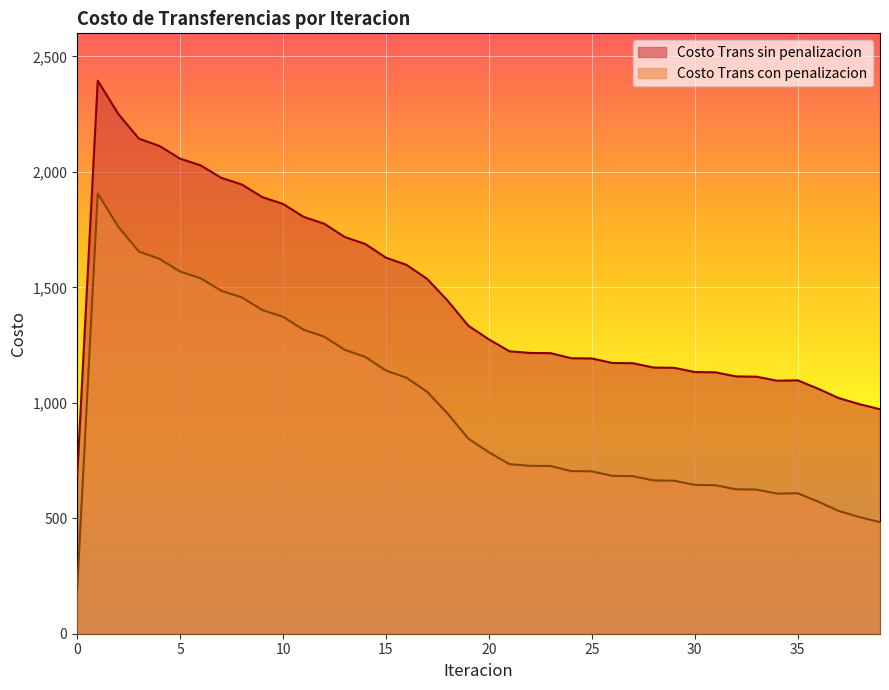

List the labels in order of Costo Trans con penalizacion value, largest first.

1, 2, 3, 4, 5, 6, 7, 8, 9, 10, 11, 12, 13, 14, 15, 16, 17, 18, 19, 20, 21, 22, 23, 24, 25, 26, 27, 28, 29, 30, 31, 32, 33, 35, 34, 36, 37, 38, 39, 0